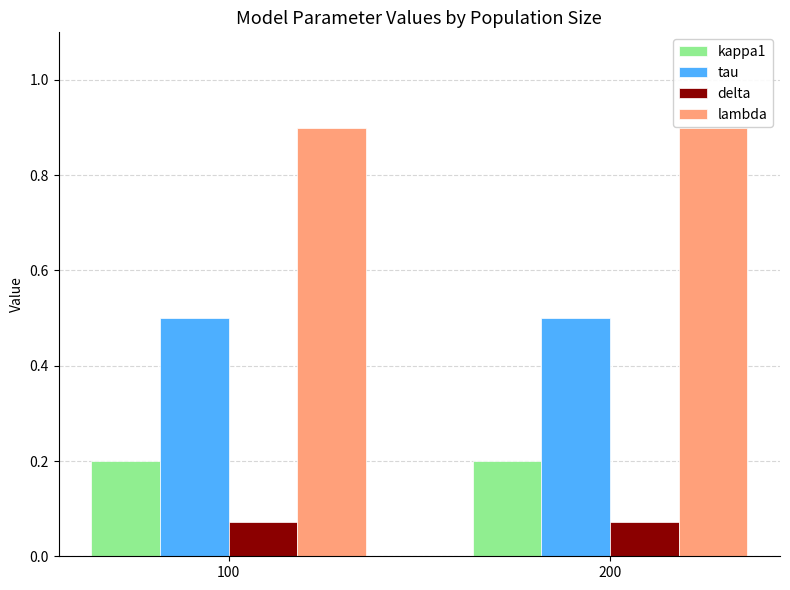

List the series in order of their overall mean, lowest first.

delta, kappa1, tau, lambda